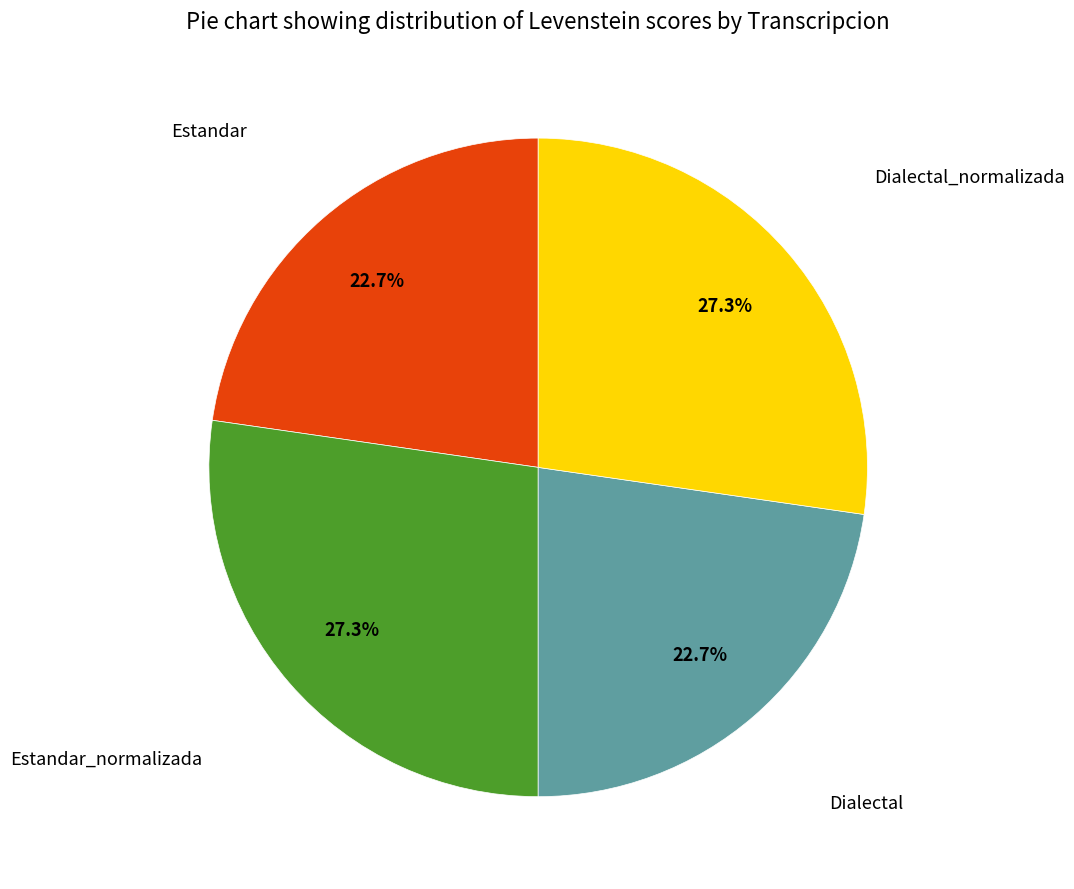

Is there any slice that represents more than half of the pie?

No